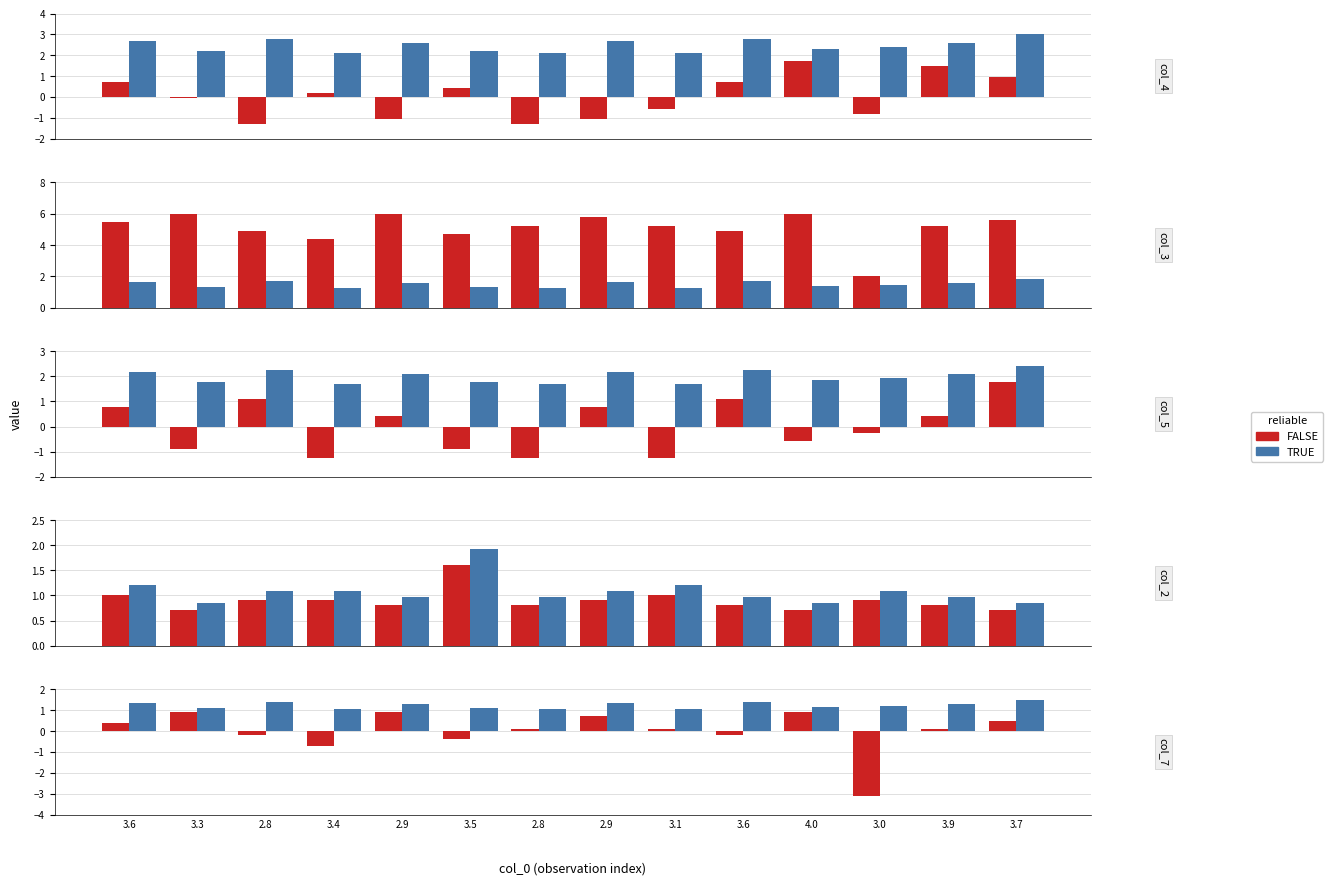

List the series in order of their peak value, lowest first.

FALSE, TRUE